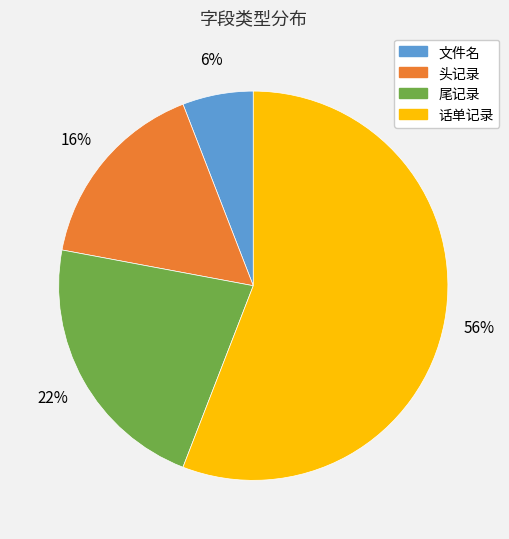

Is the sum of 话单记录 and 文件名 greater than half?

Yes